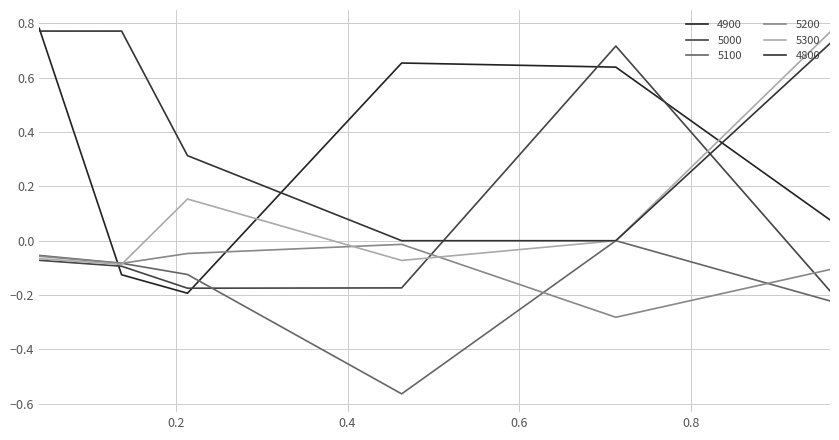

At which category is the sum across all series the highest?

0.0410958904109589